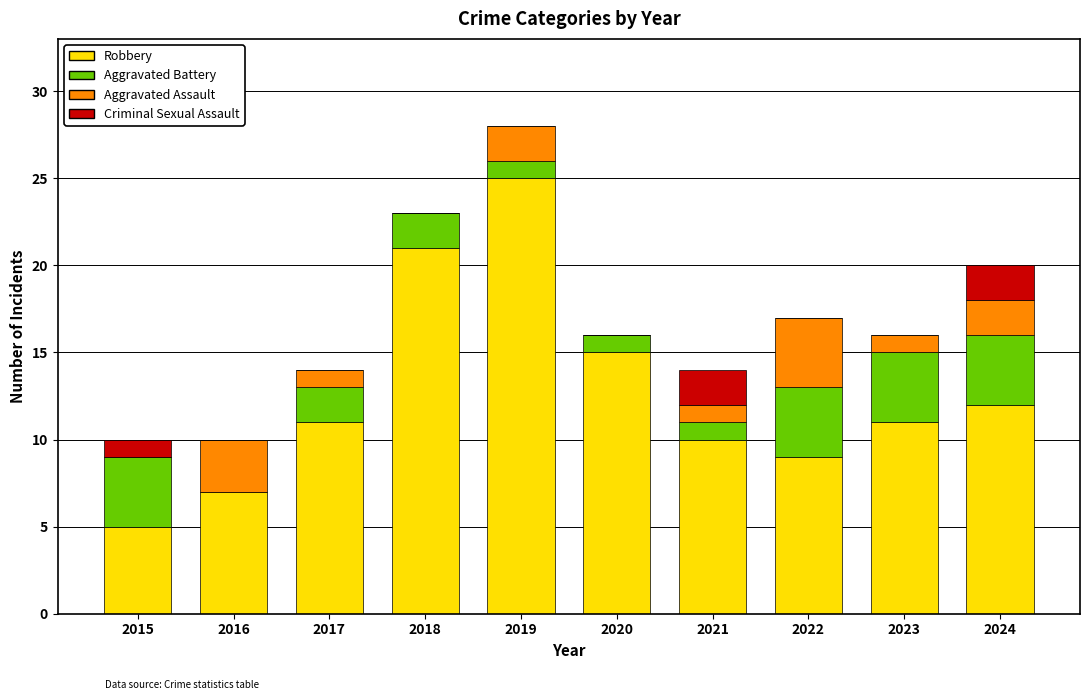

The value of Robbery at 2021 is 17. True or false?

False